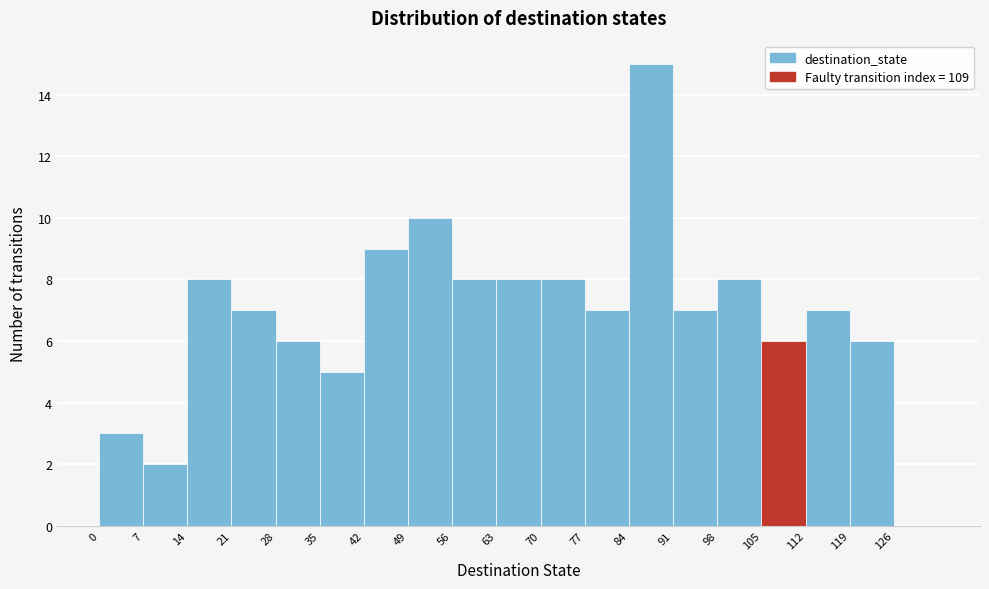

Which range on the x-axis has the tallest bar?

84 to 91